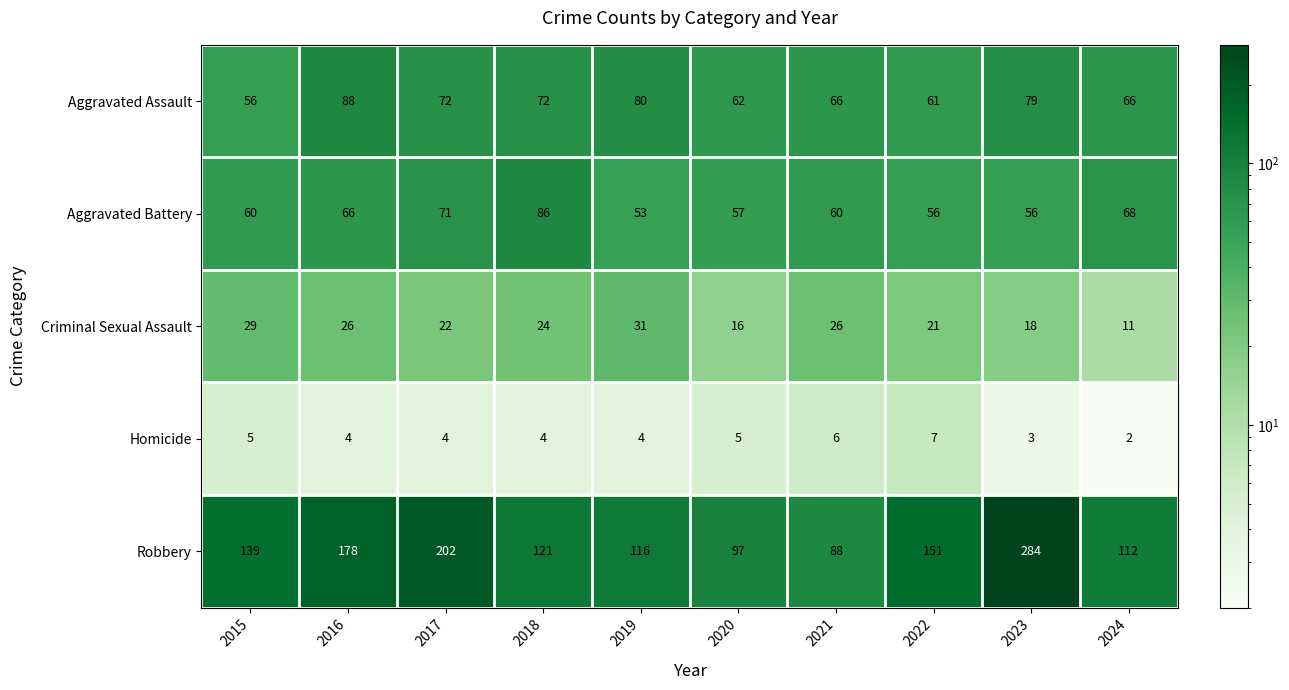

The Aggravated Assault series shows 43 at 2020. True or false?

False